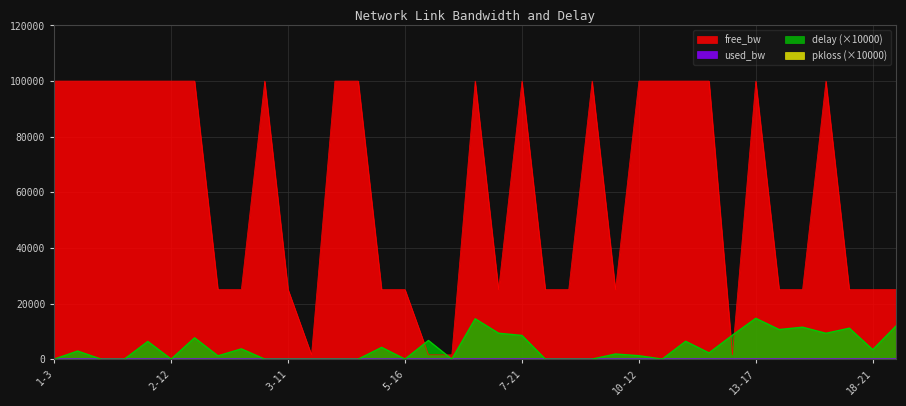

Which series has the largest range (max minus min)?

free_bw